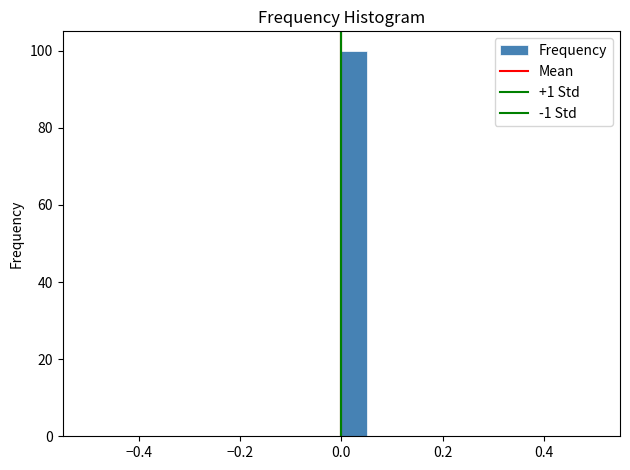

Read against the x-axis, roughly where is the centre of the tallest bar?

0.02